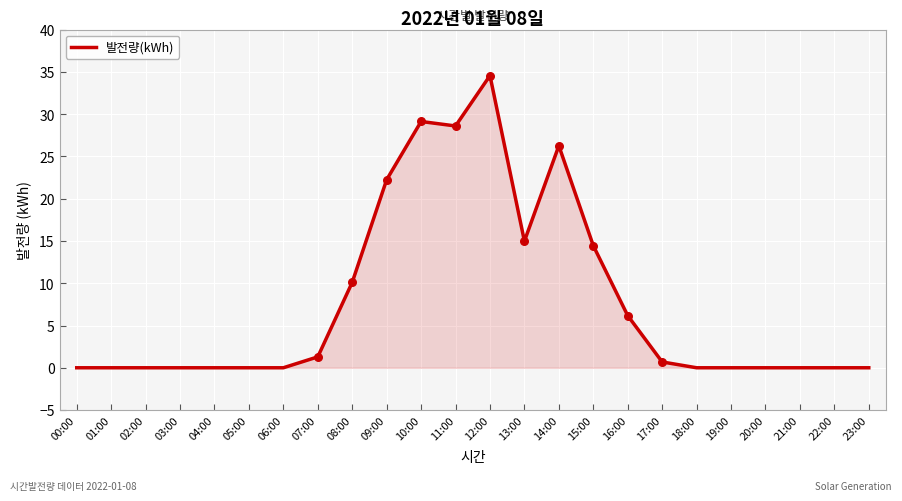

Which has a higher value, 06:00 or 17:00?

17:00